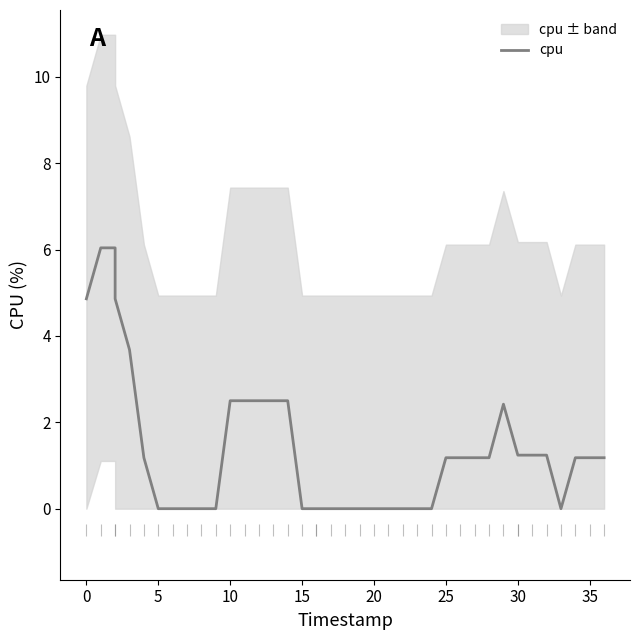

How many points are lower than both their immediate neighbors (excluding endpoints)?

1